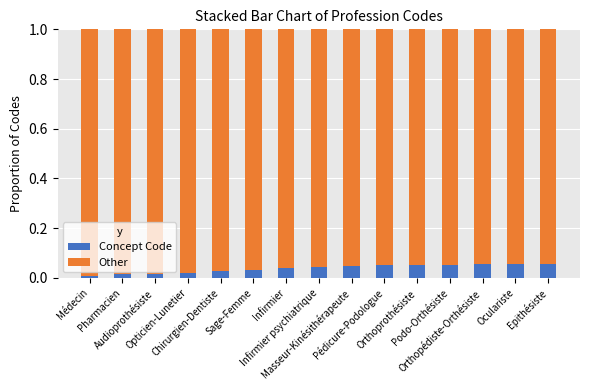

Which series has the largest total across all categories?

Other